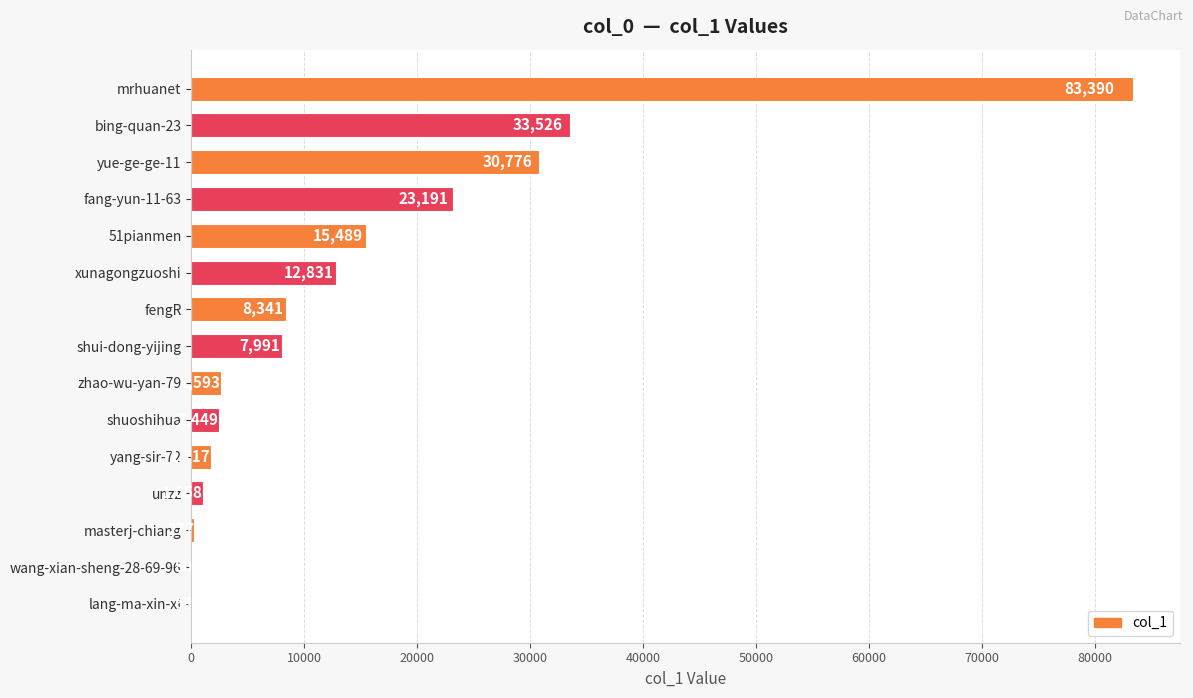

The chart shows a value of 23191 at fang-yun-11-63. True or false?

True